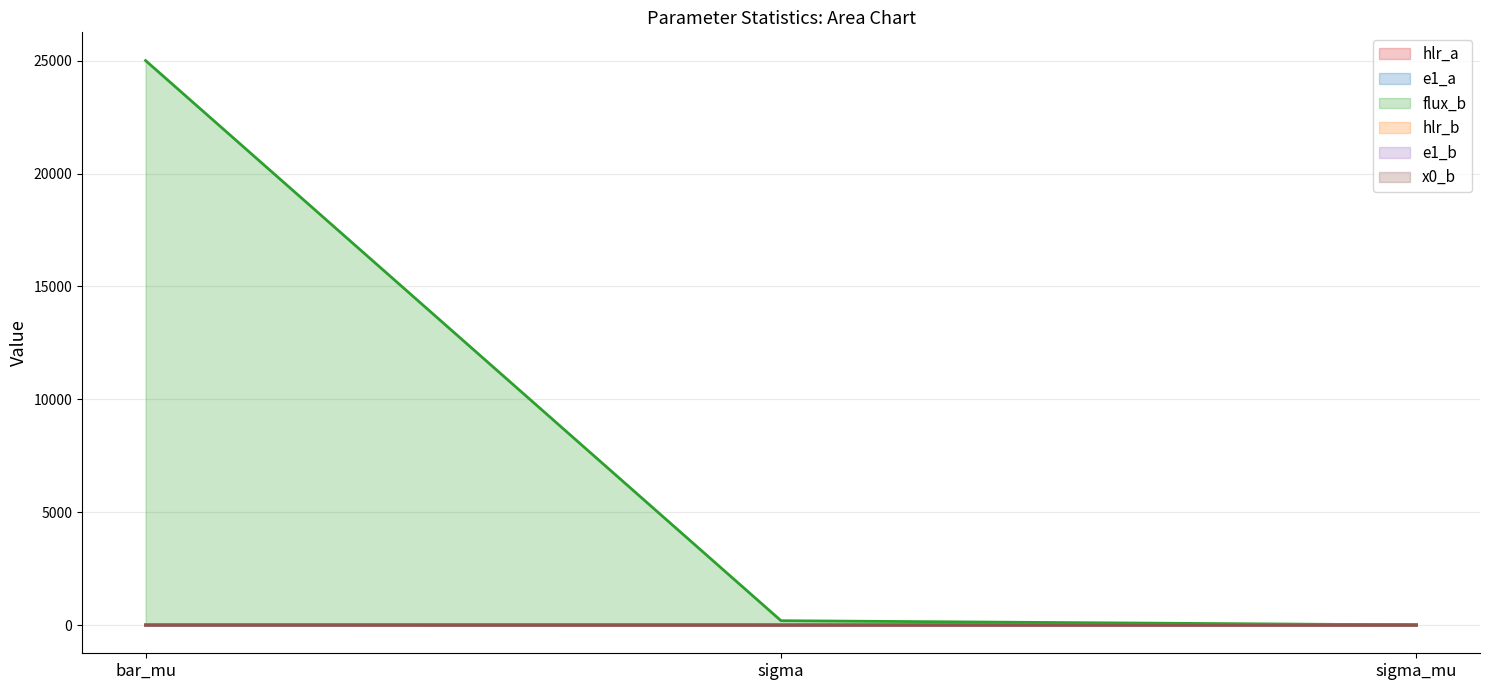

Which has a higher value, bar_mu or sigma?

bar_mu